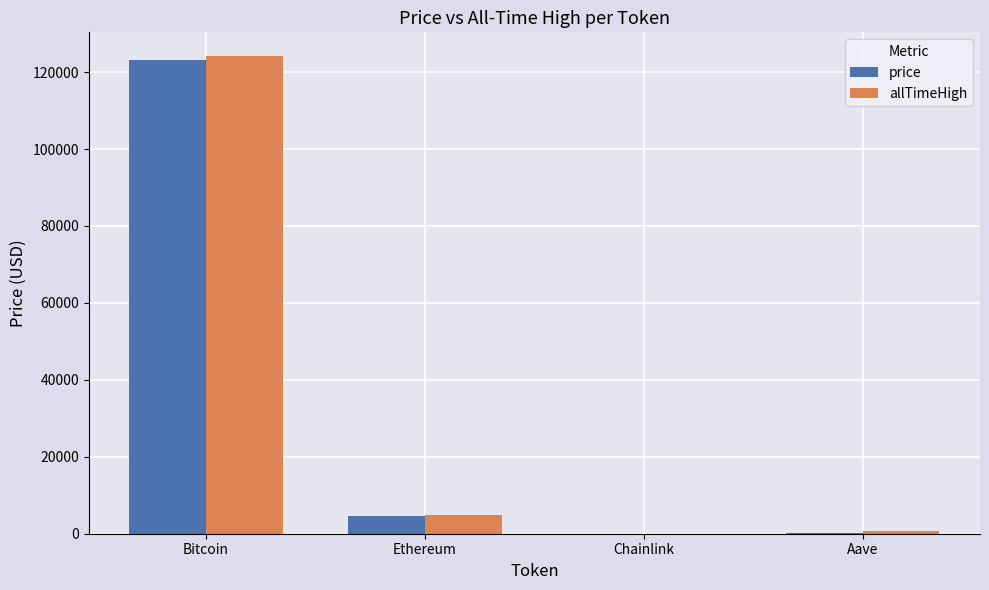

Read the allTimeHigh value at Ethereum.

4946.1